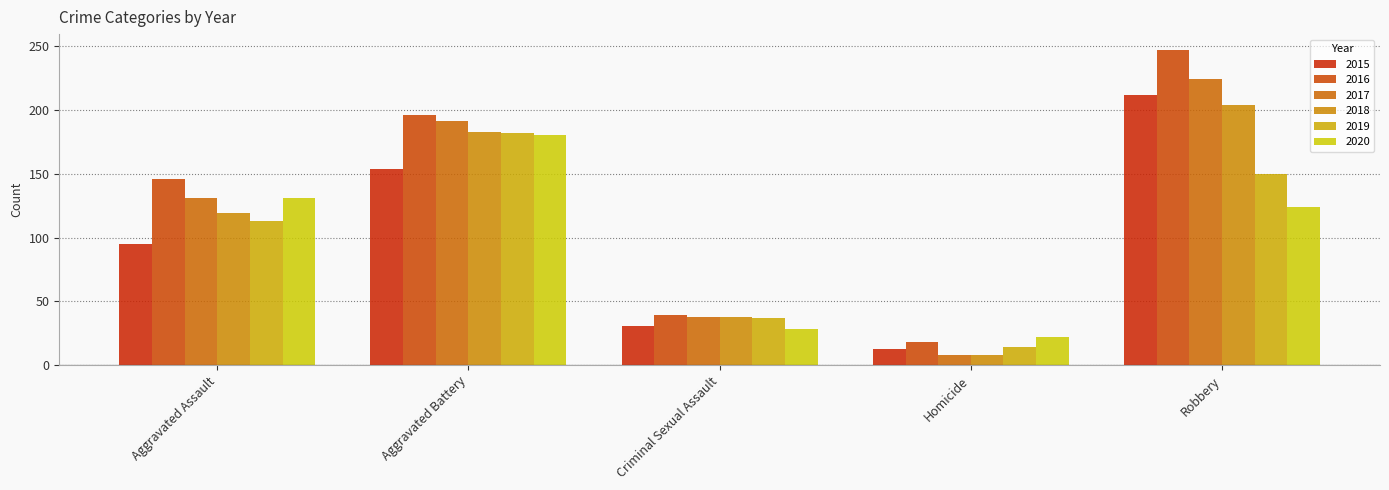

Which category has the lowest value in the 2020 series?

Homicide